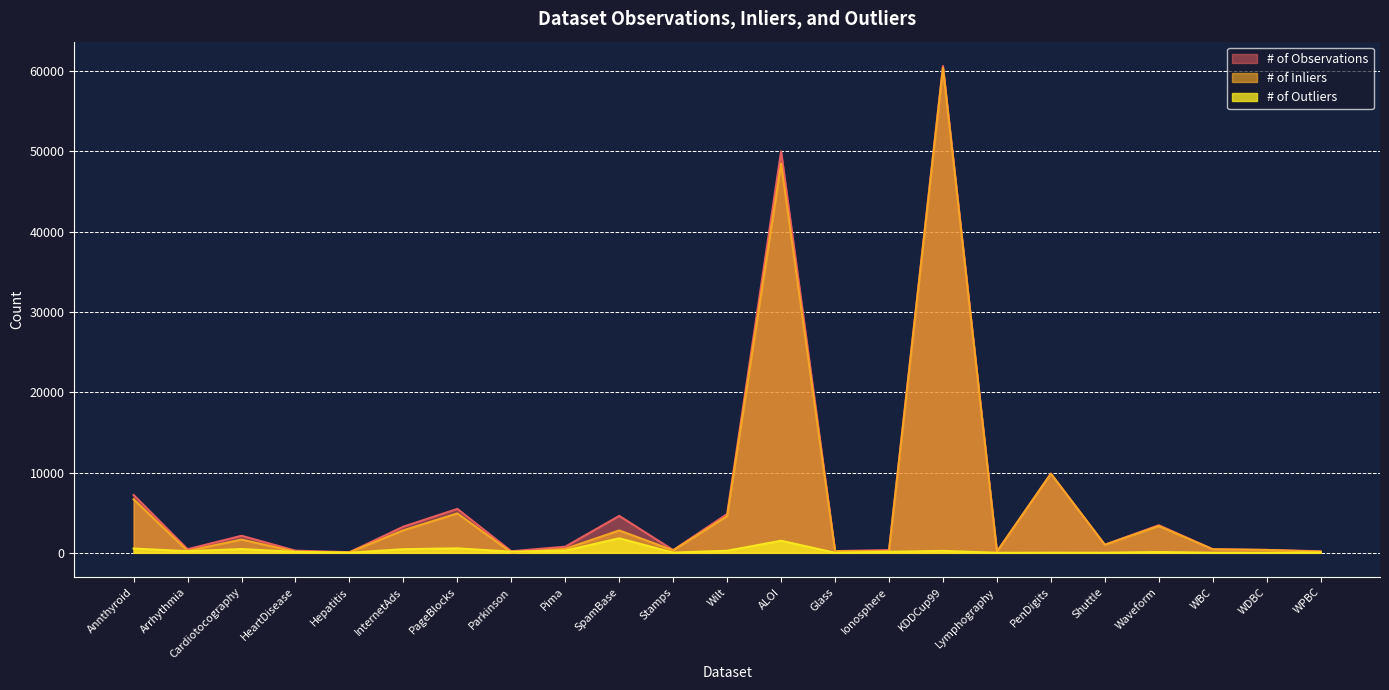

Where is the first local maximum for # of Inliers?

Cardiotocography